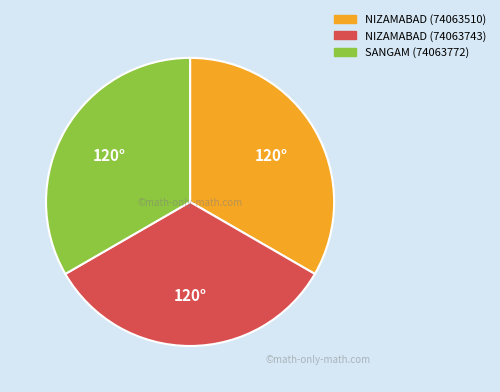

Is there any slice that represents more than half of the pie?

No